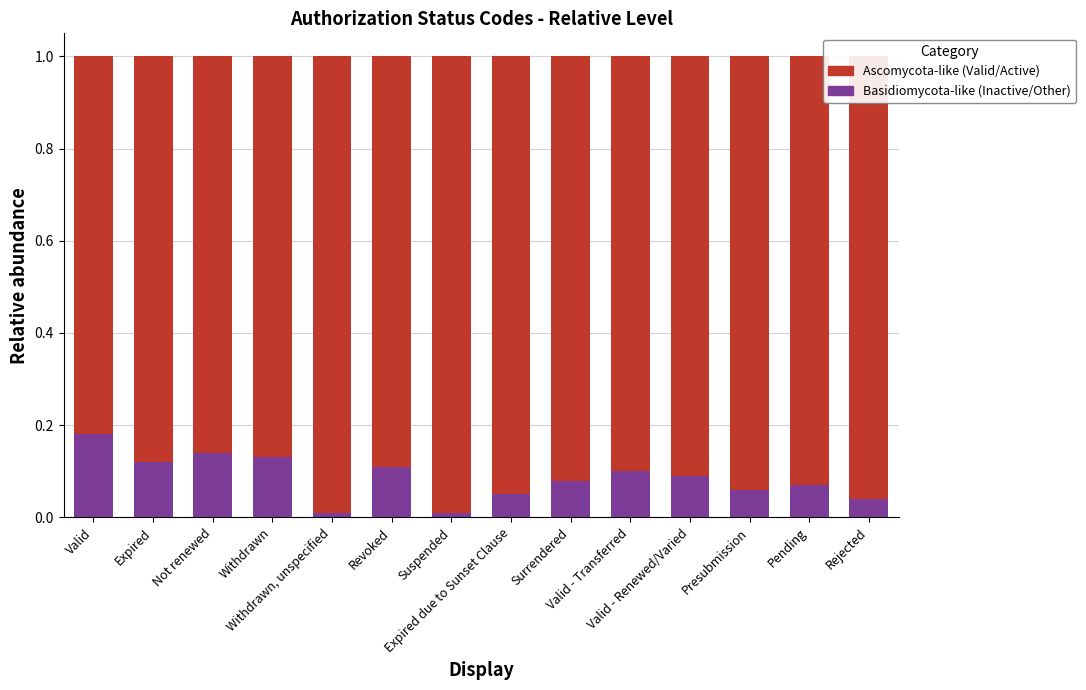

How many bars are there in total?

14